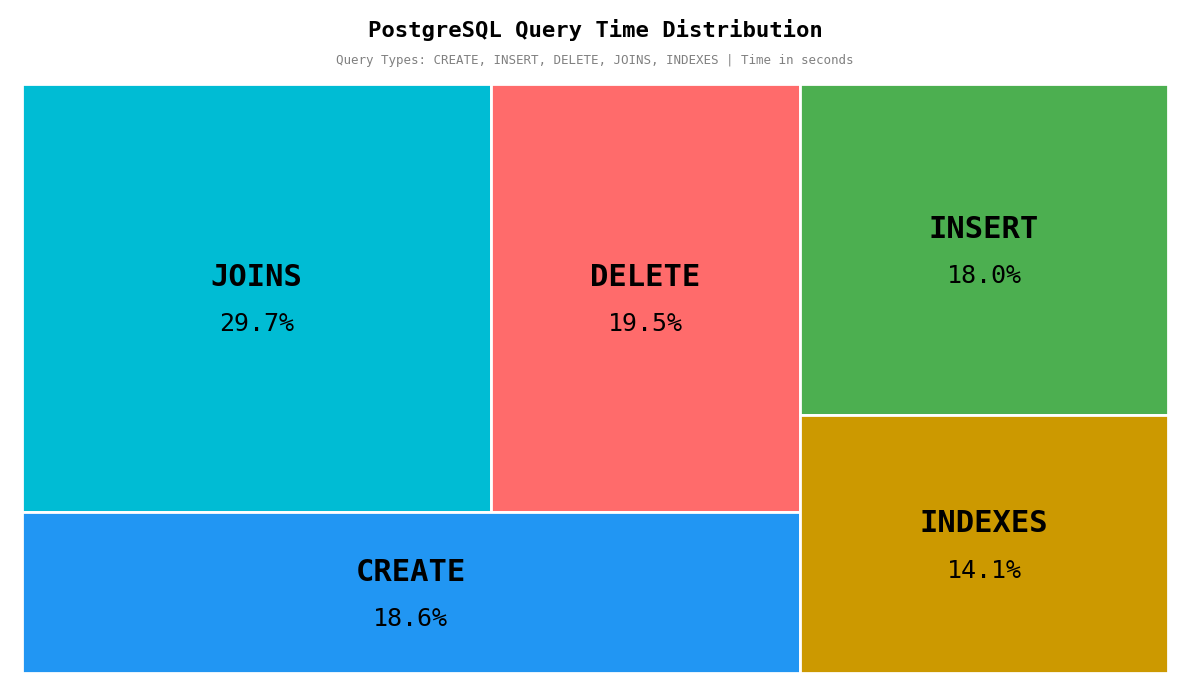

How many segments does this pie chart have?

5